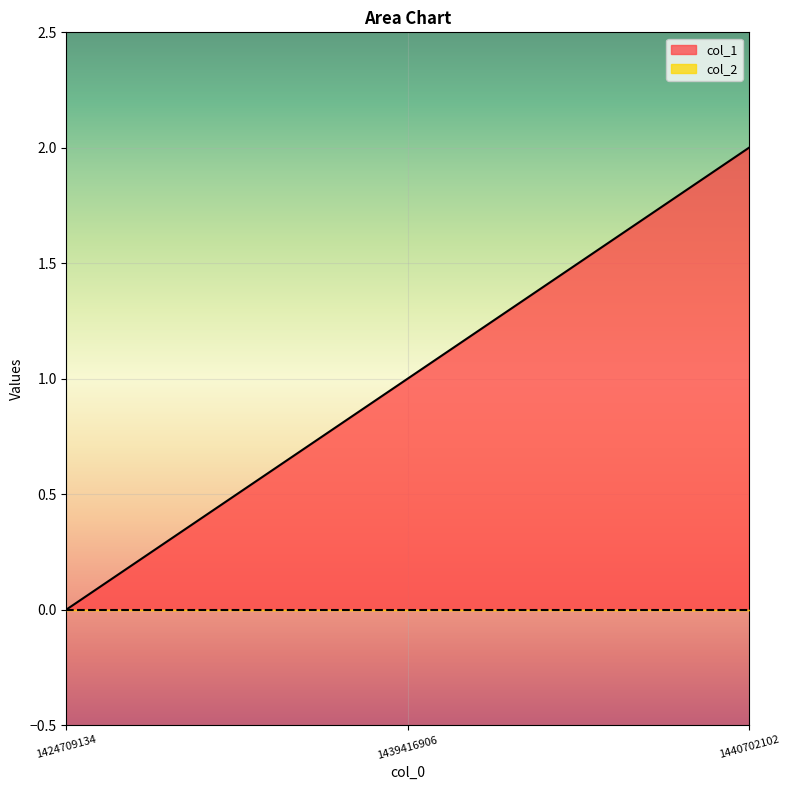

What is the value of the 3rd point from the left?

2